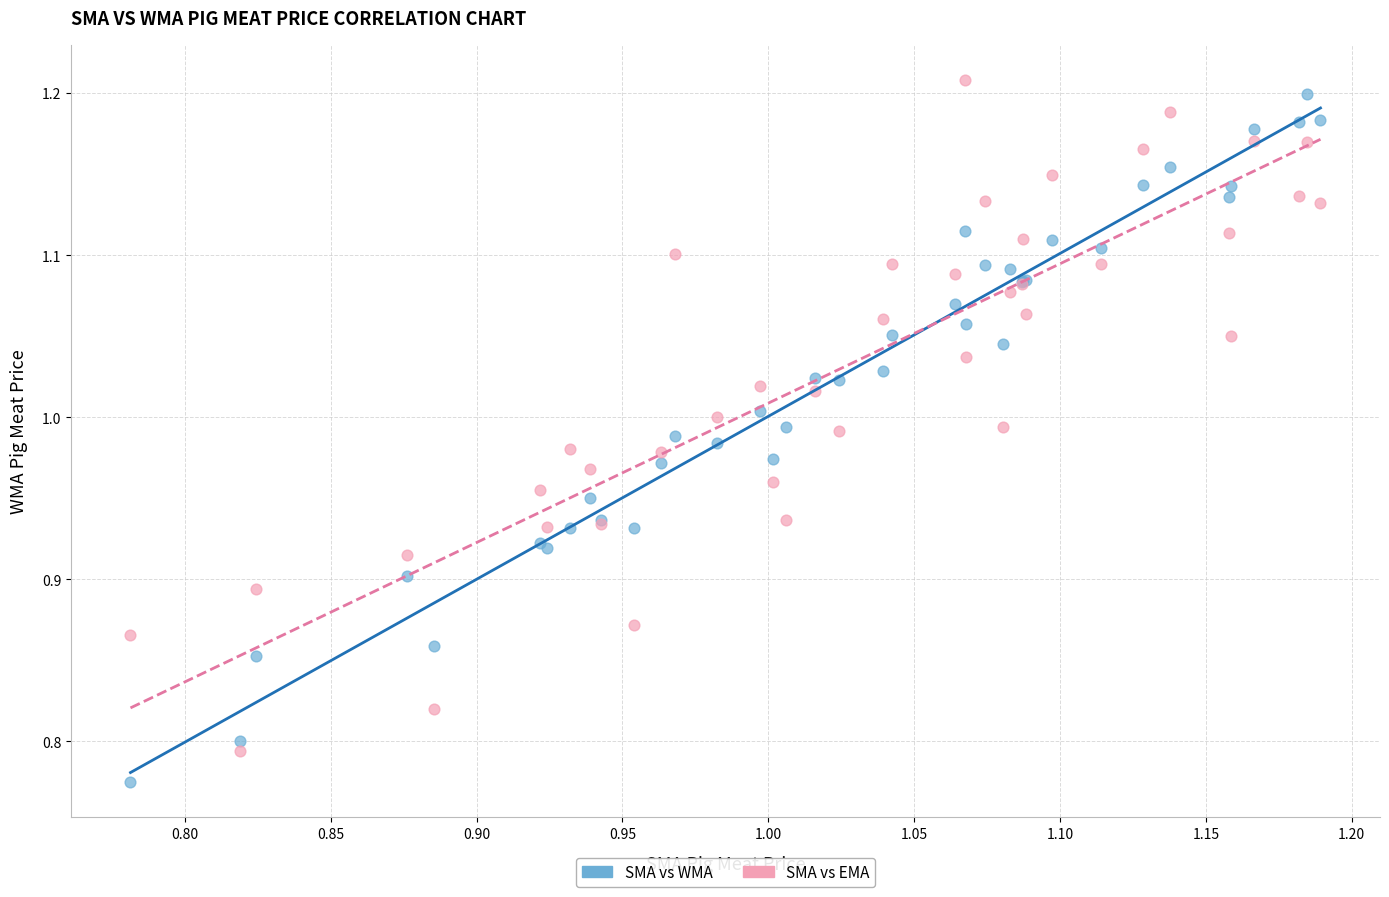

Which series has the largest Y range (max minus min)?

SMA vs WMA